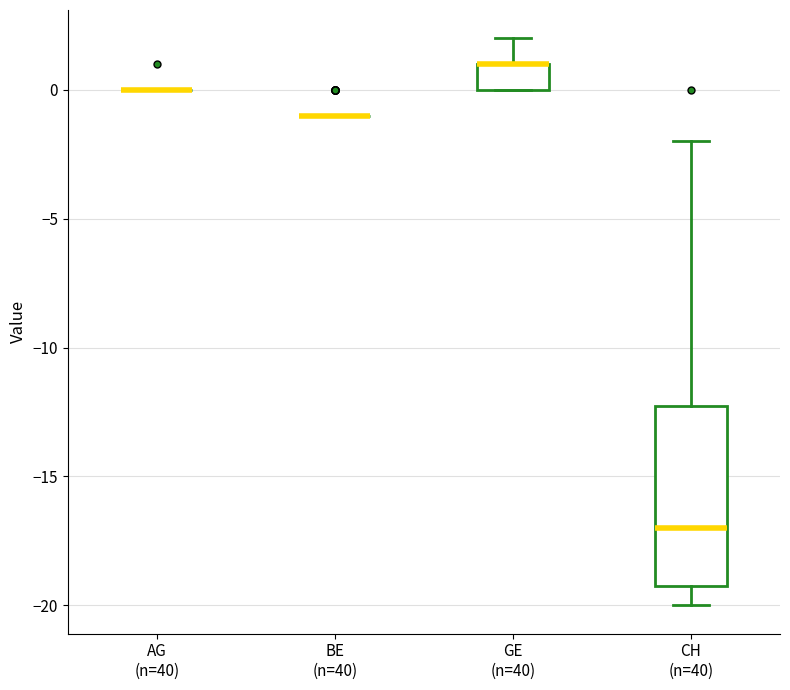

Comparing the boxes themselves (not the whiskers), which one is the tallest?

CH (n=40)